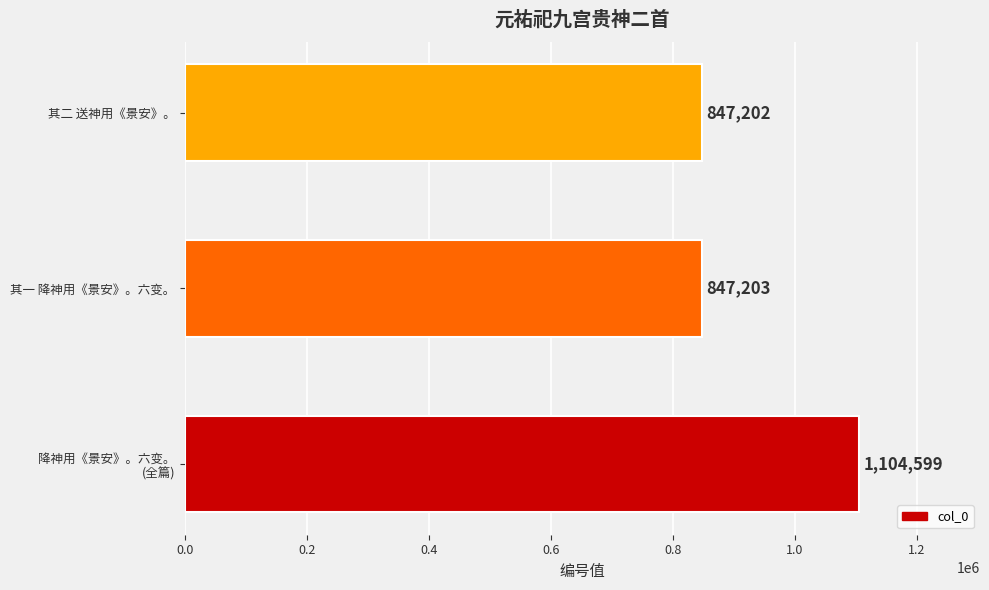

At which label is the value closest to 975900?

其一 降神用《景安》。六变。